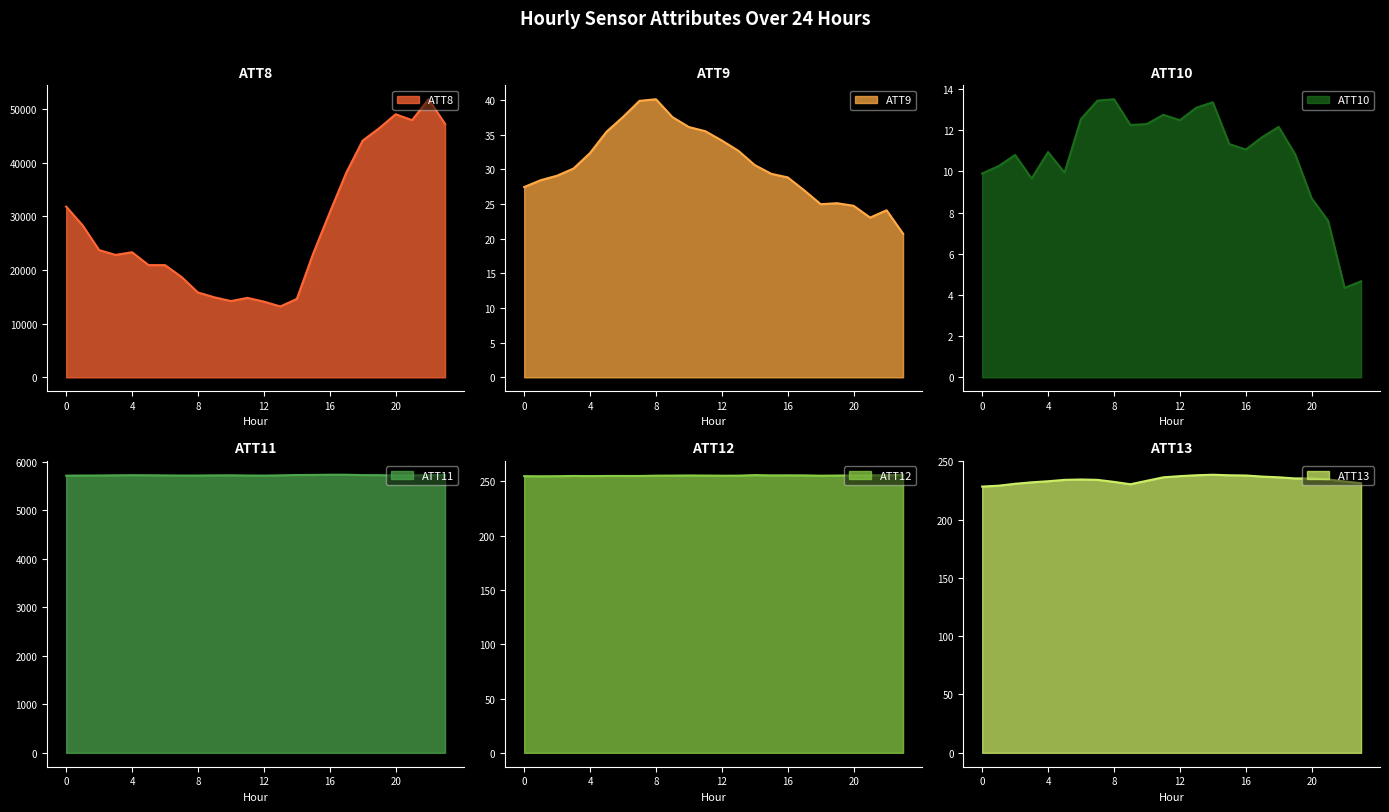

The value of ATT13 at 10 is 233.2. True or false?

True